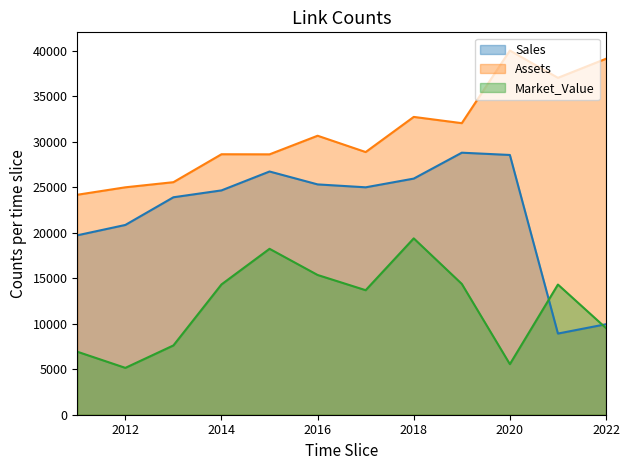

Which series has the largest range (max minus min)?

Sales